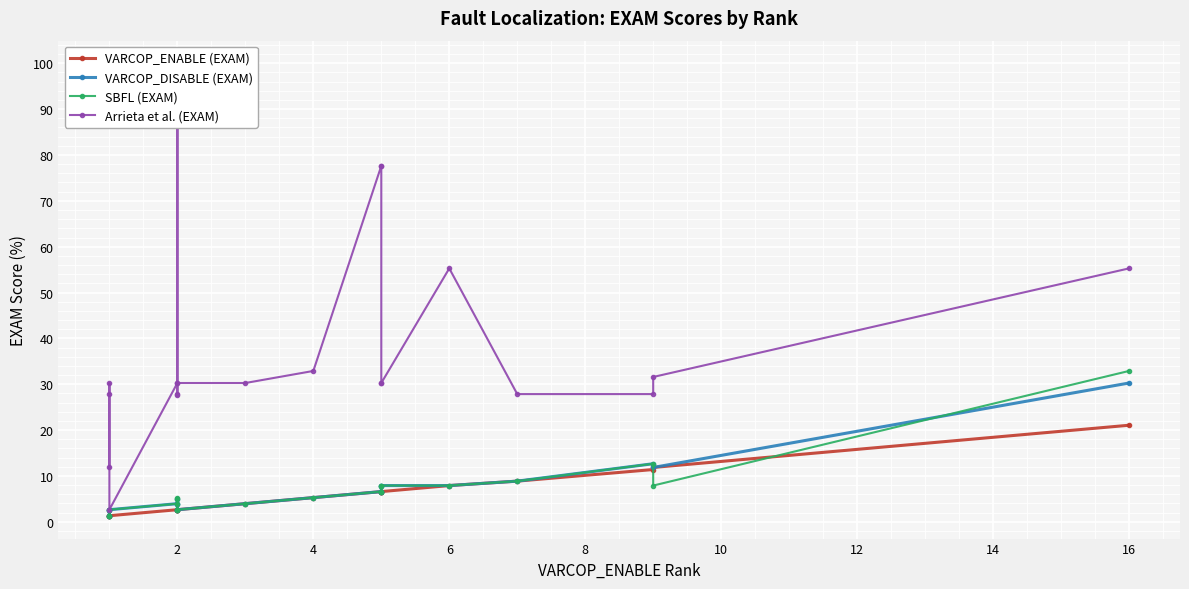

What is the difference between the second highest and minimum values in the VARCOP_DISABLE (EXAM) series?

11.4